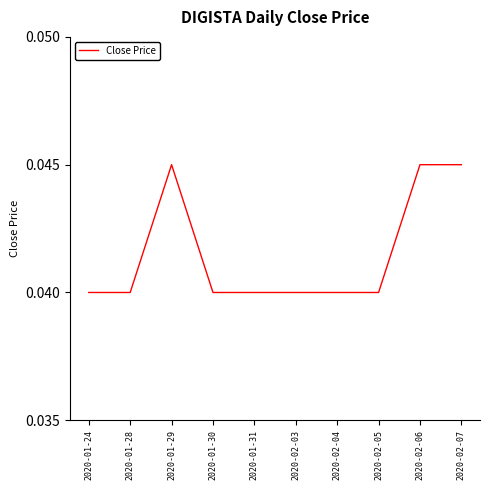

How many series are shown in this chart?

1